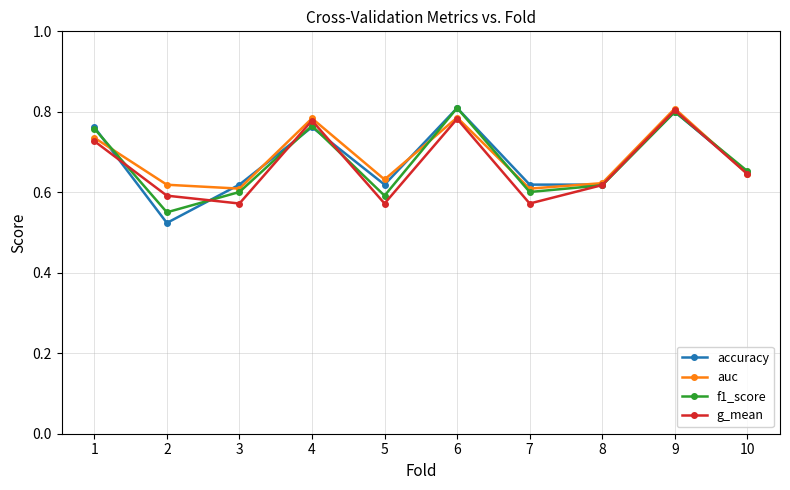

How many f1_score values are between 0 and 1?

10